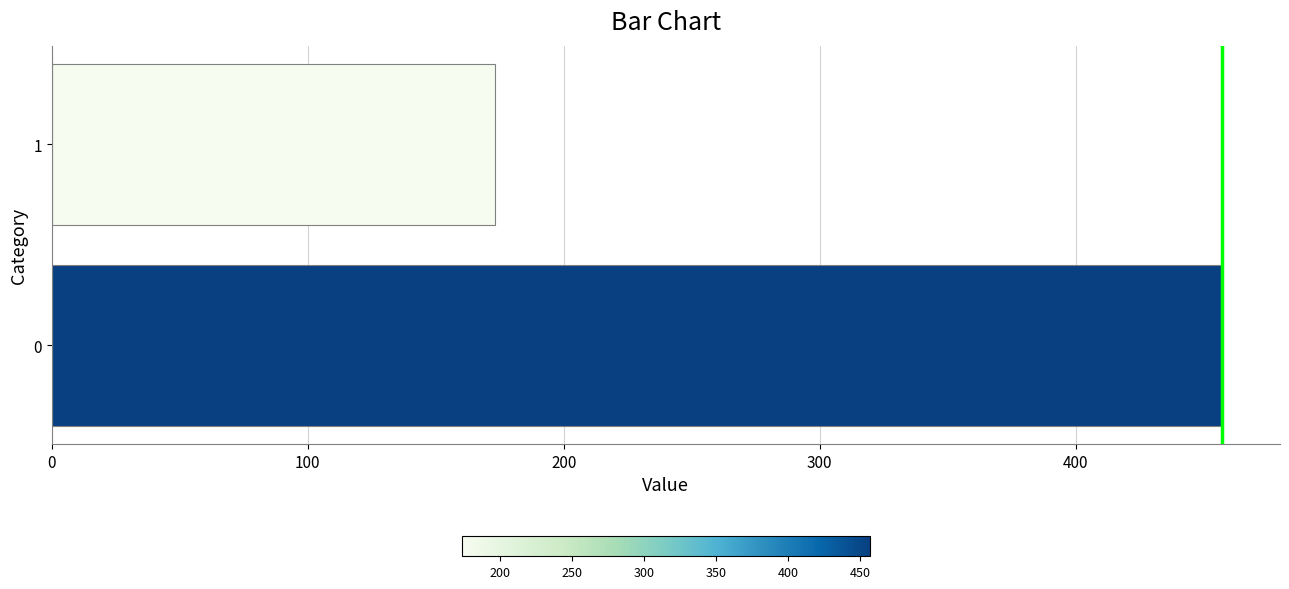

How many values are below 457?

1